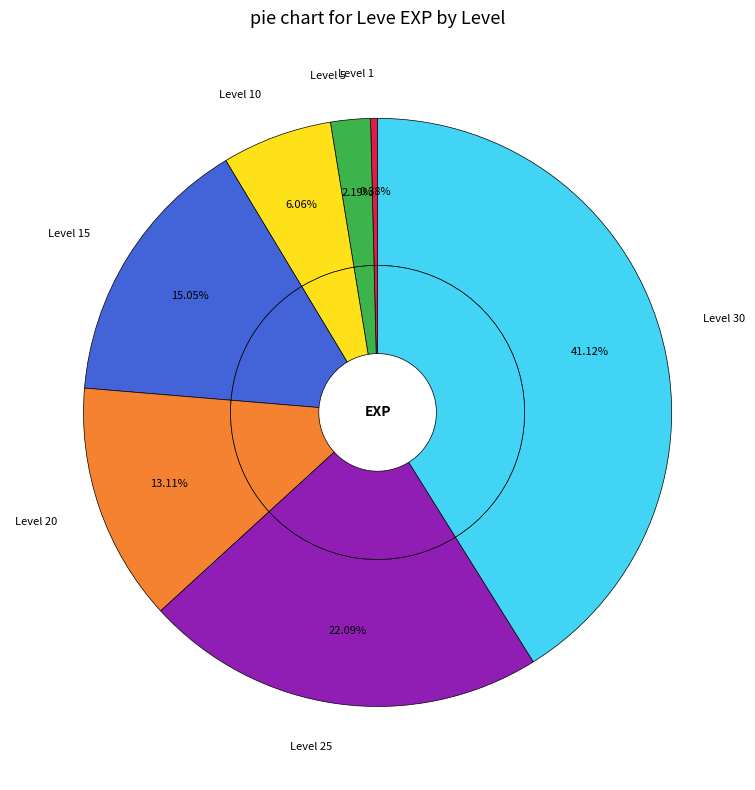

Which category has the smallest portion of the pie?

Level 1